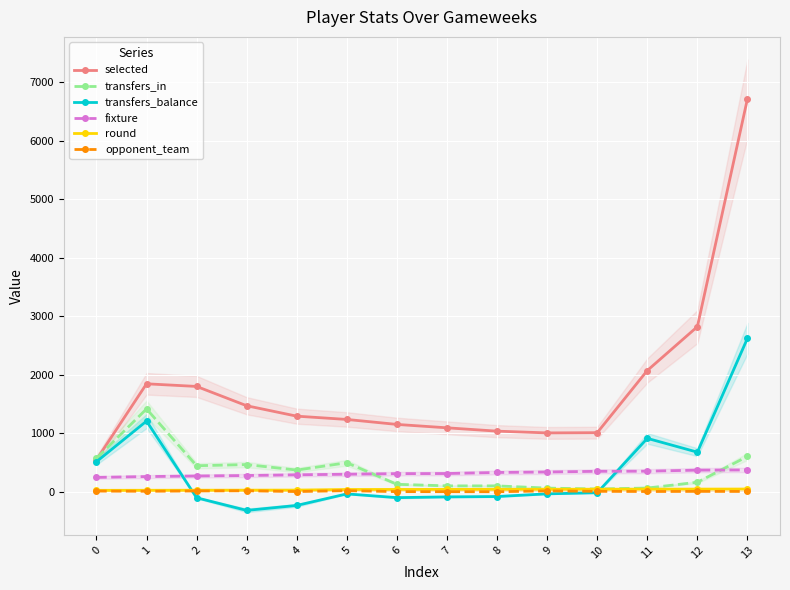

True or false: round and transfers_in cross at least once.

False